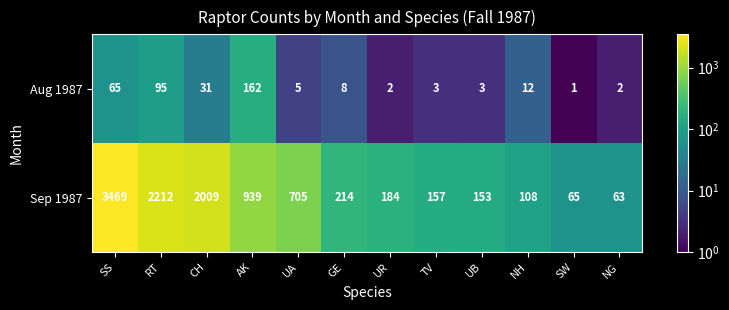

The value of Aug 1987 at GE is 12. True or false?

False